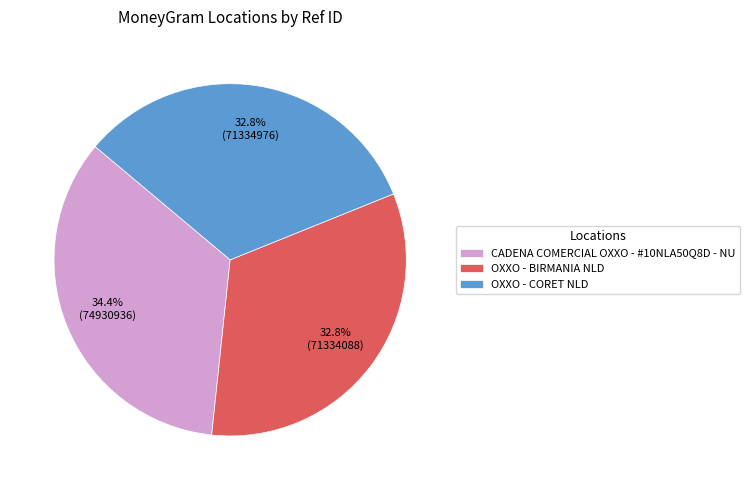

What percentage is the CADENA COMERCIAL OXXO - #10NLA50Q8D - NU slice, to the nearest percent?

34%